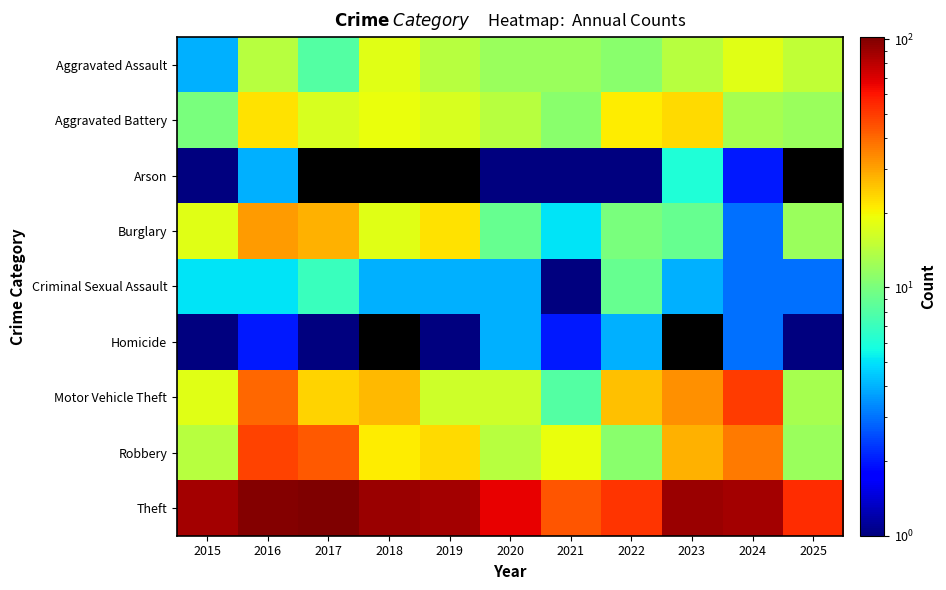

Between 2025 and 2023, which is larger?

2025